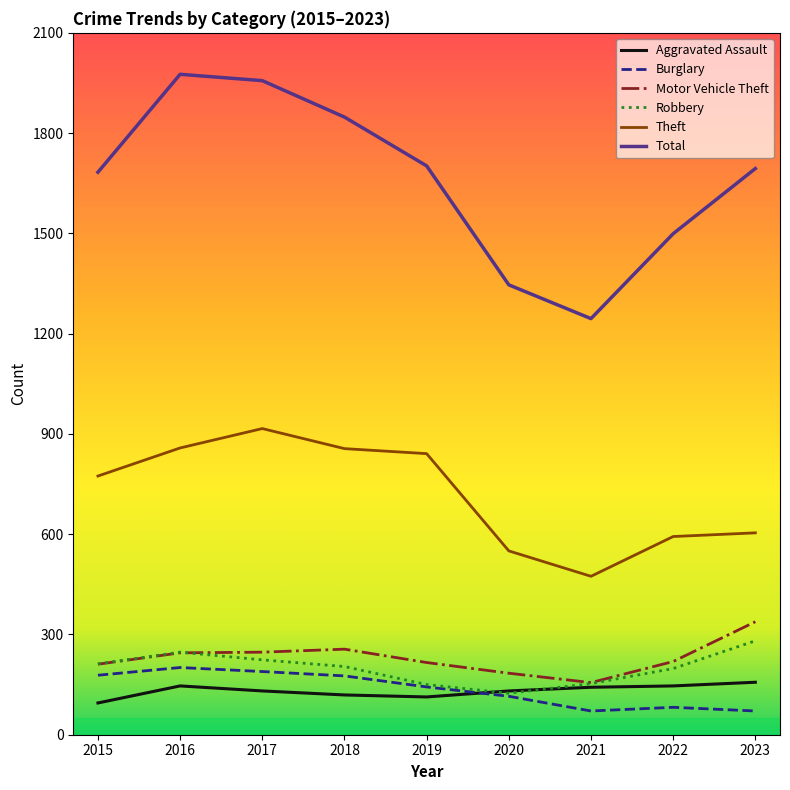

The Total series shows 1683 at 2015. True or false?

True